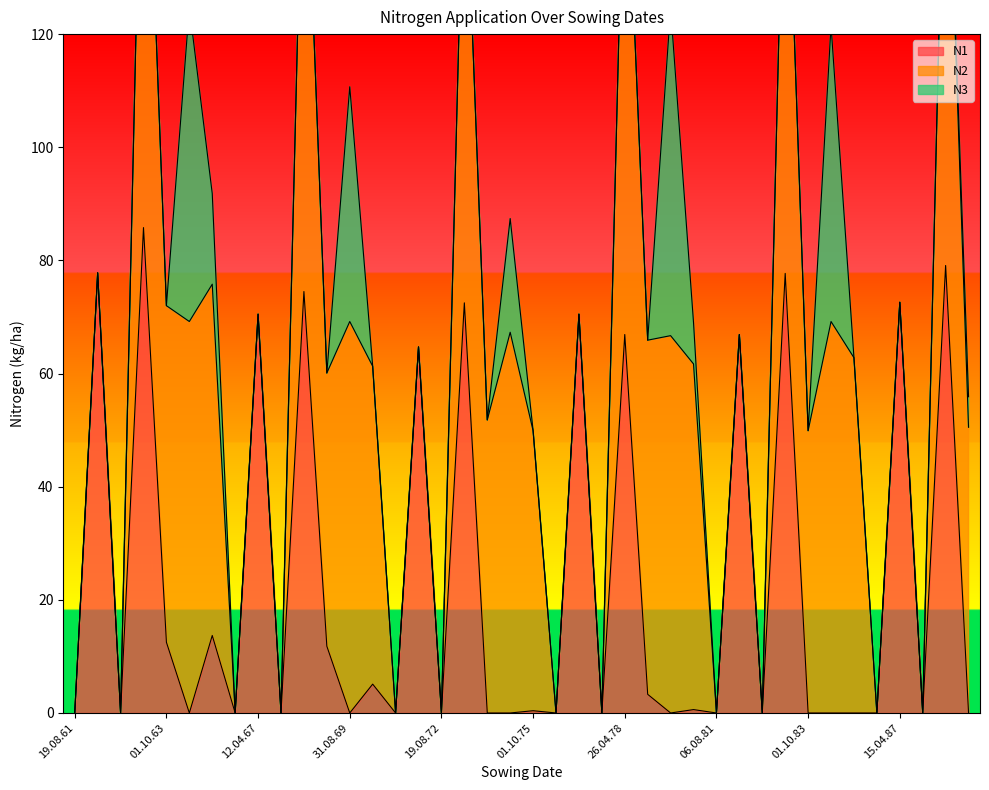

What is the difference between the N1 values at 20.04.83 and 26.04.78?

10.8